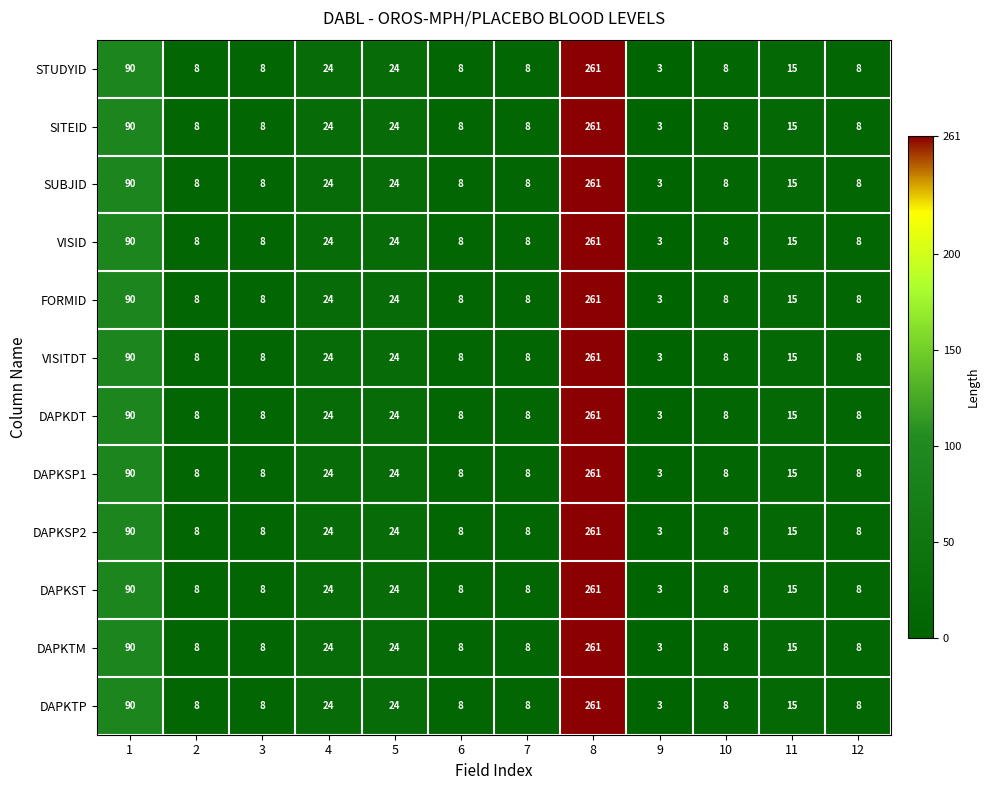

What is the average value of the SUBJID series?

39